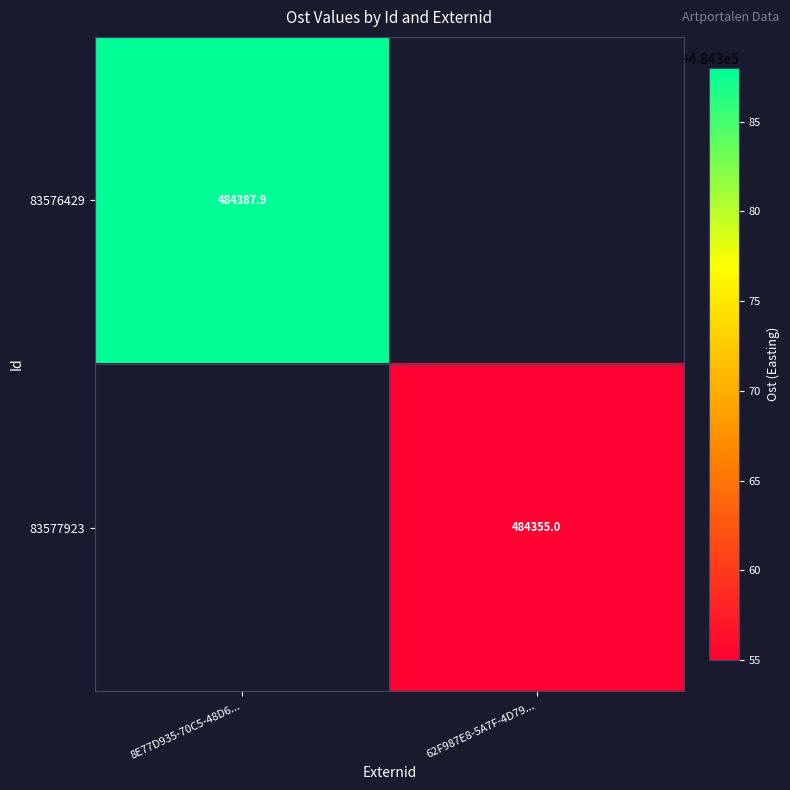

Is the value of 83576429 at 8E77D935-70C5-48D6... greater than the value of 83577923 at 62F987E8-5A7F-4D79...?

Yes